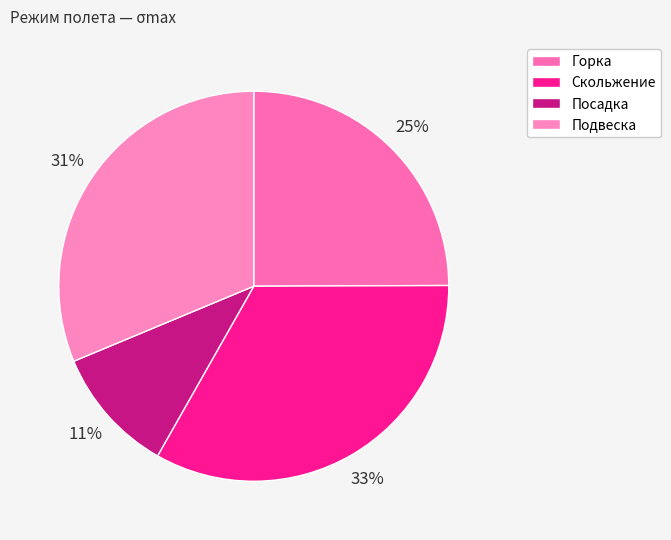

How many slices are in this pie chart?

4